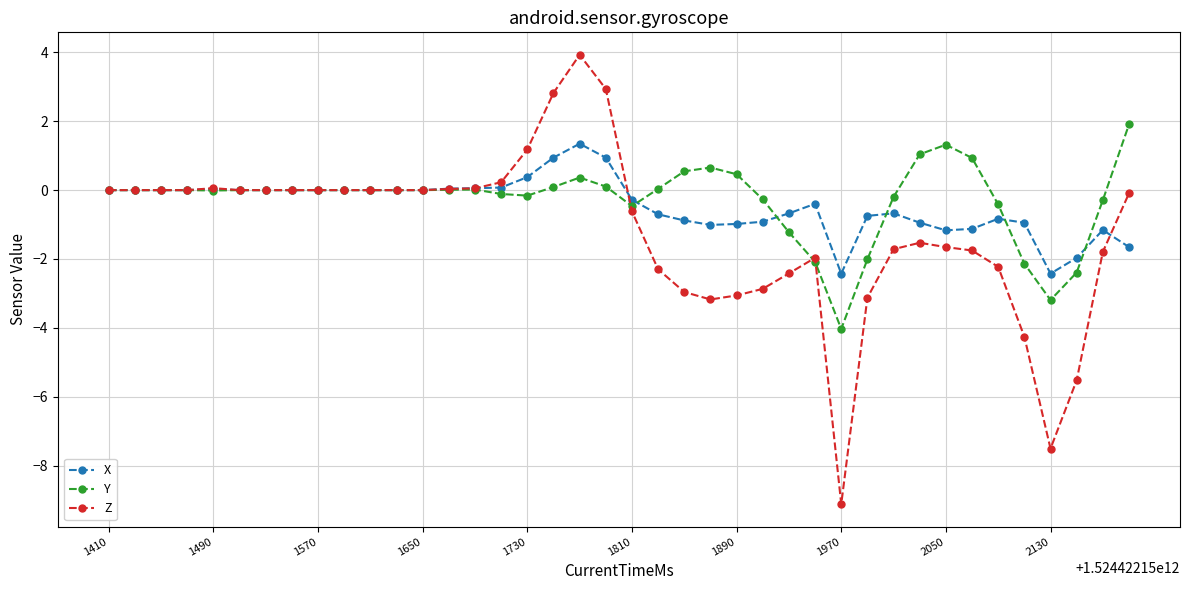

What is the maximum value shown in the chart?

3.9